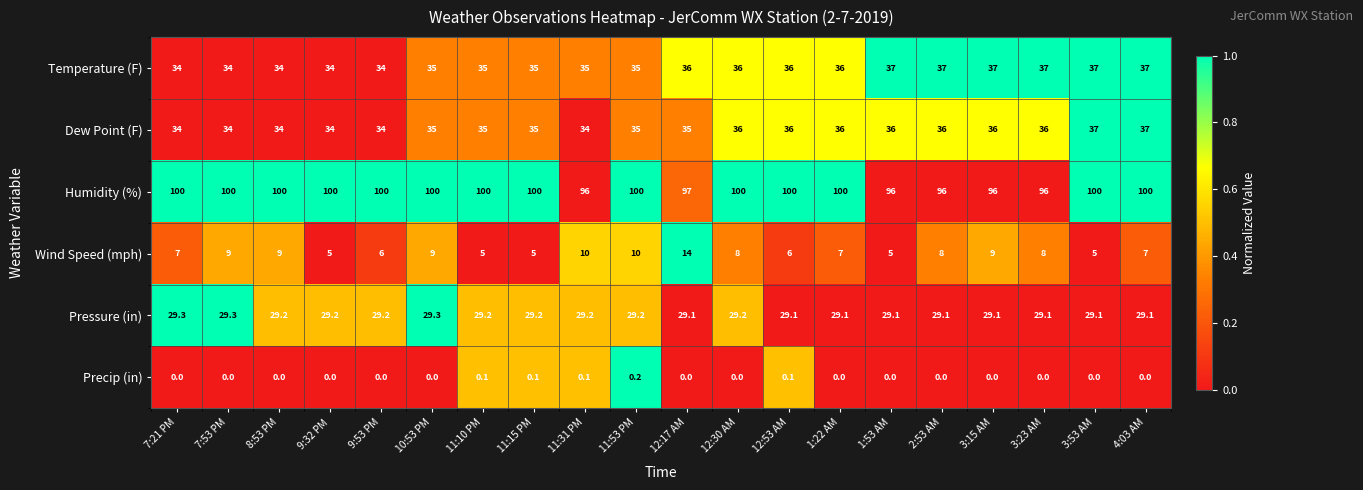

What is the approximate value of Temperature (F) at 11:10 PM?

35.0